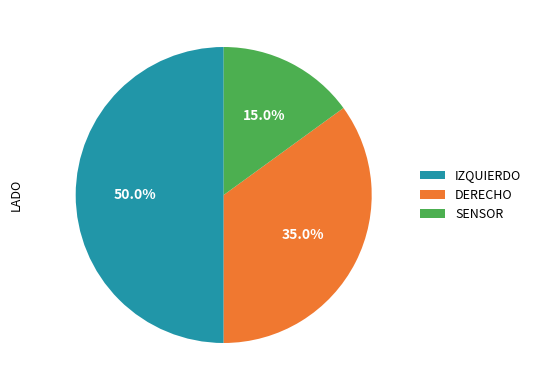

Is it true that IZQUIERDO is 29% of the pie?

False